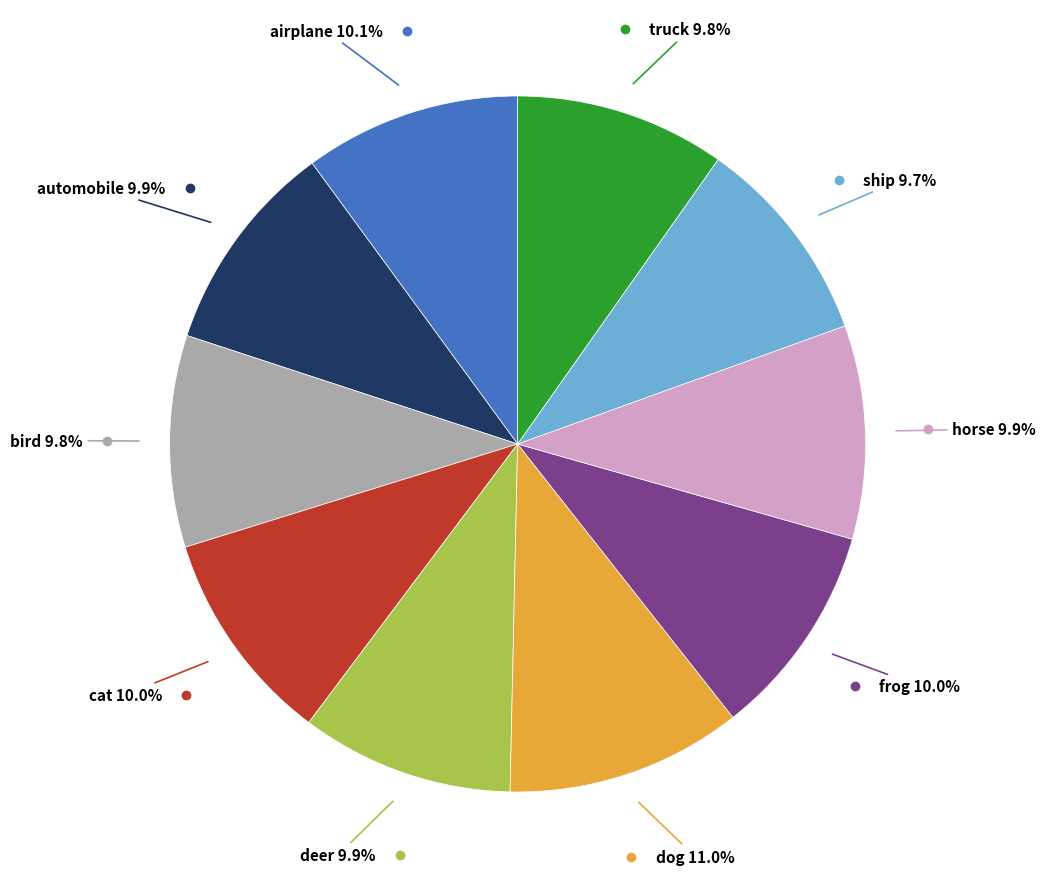

To the nearest percent, what is the difference between the largest and smallest slice percentages?

1%